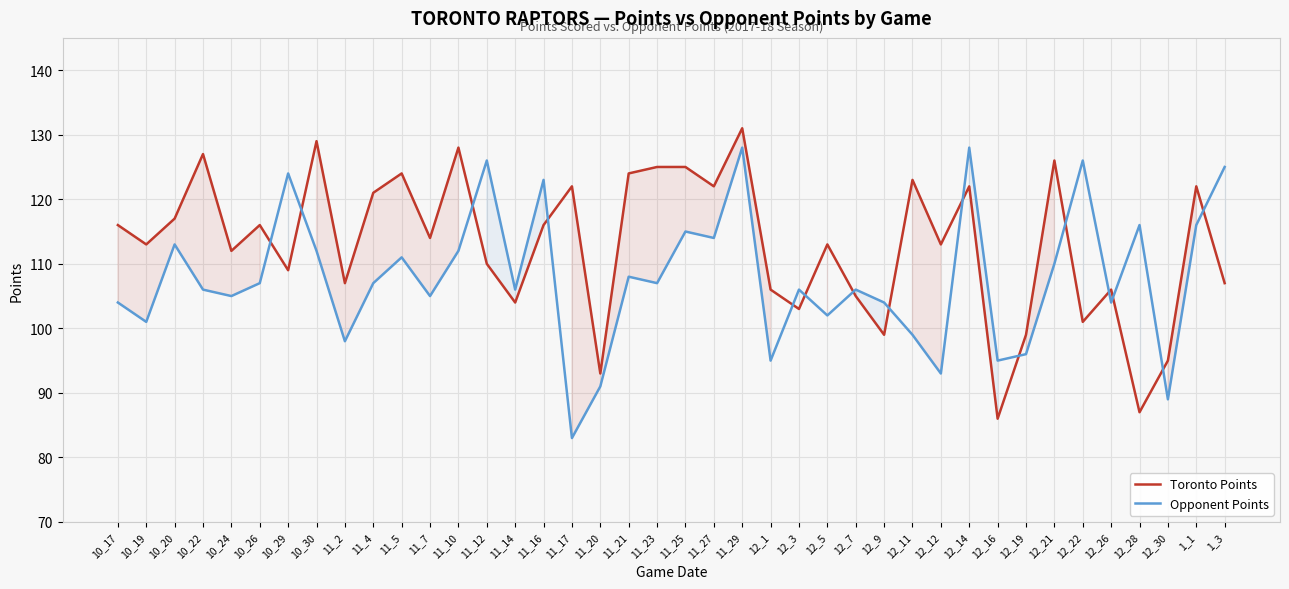

The value of Toronto Points at 11_10 is 128. True or false?

True